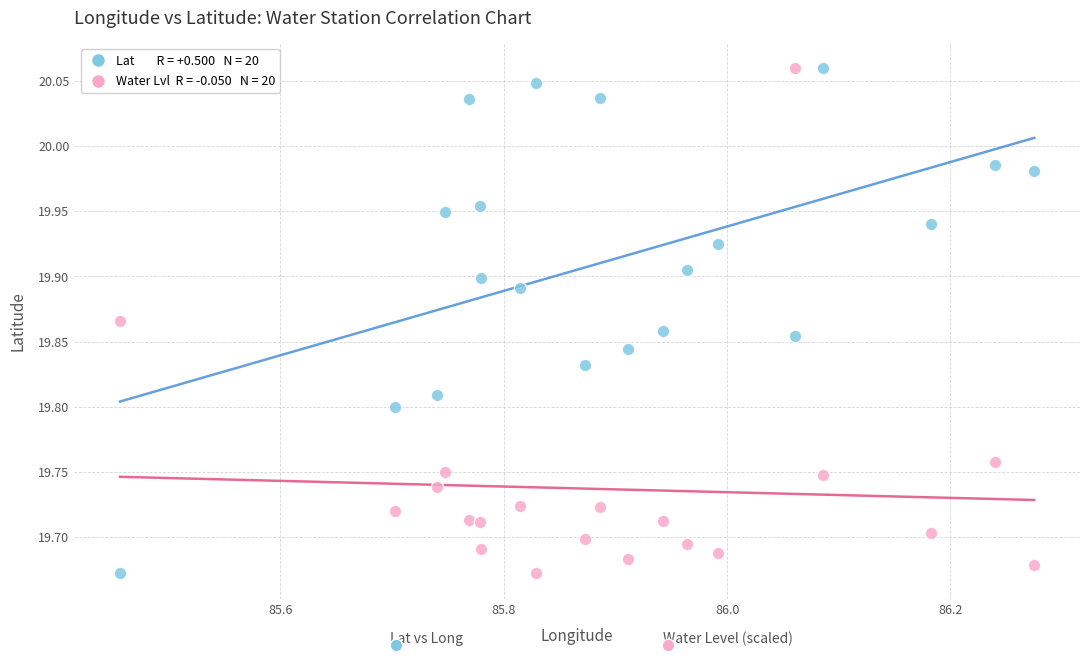

Across all data points, what is the range of Y values (max minus min)?

0.4